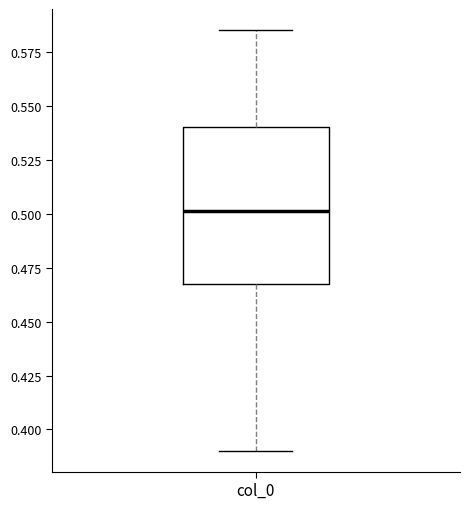

Read this box plot against the y-axis: the position of the median line, the range covered by the box, and the ends of both whiskers. The values are not printed on the chart, so give them approximately, as read against the axis.

median 0.500, box 0.470 to 0.540, whiskers 0.390 to 0.585